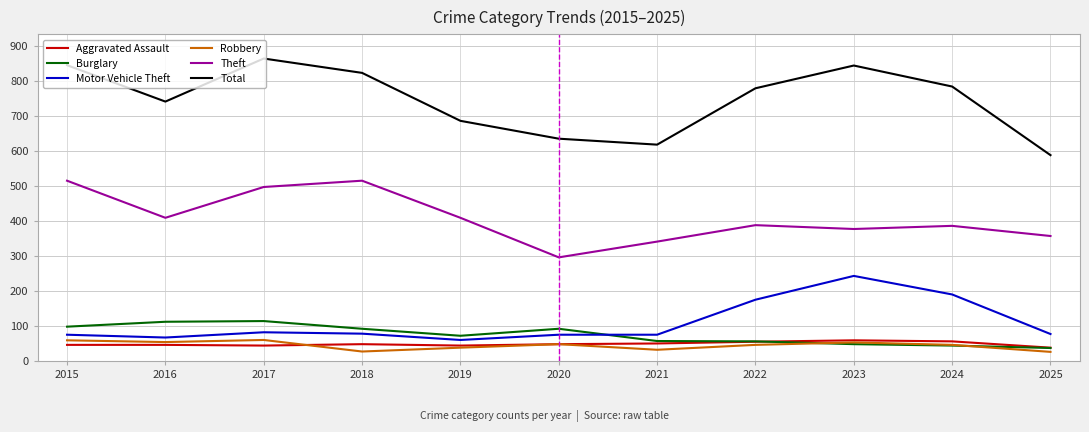

Which series has the largest total across all categories?

Total